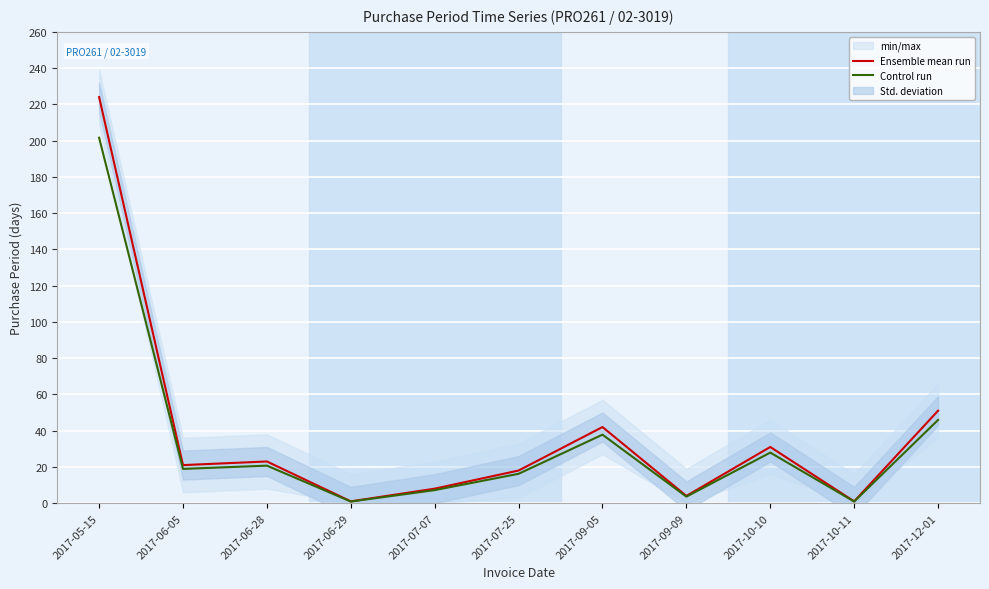

Is it true that Control run equals 45.9 at 2017-12-01?

True